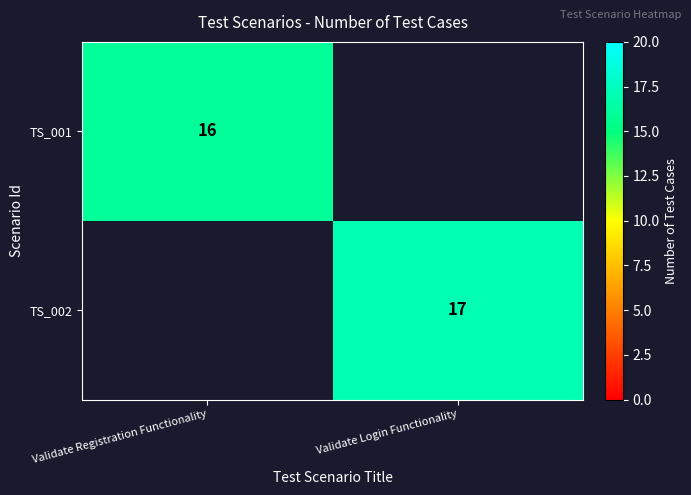

The value of TS_002 at Validate Login Functionality is 5. True or false?

False